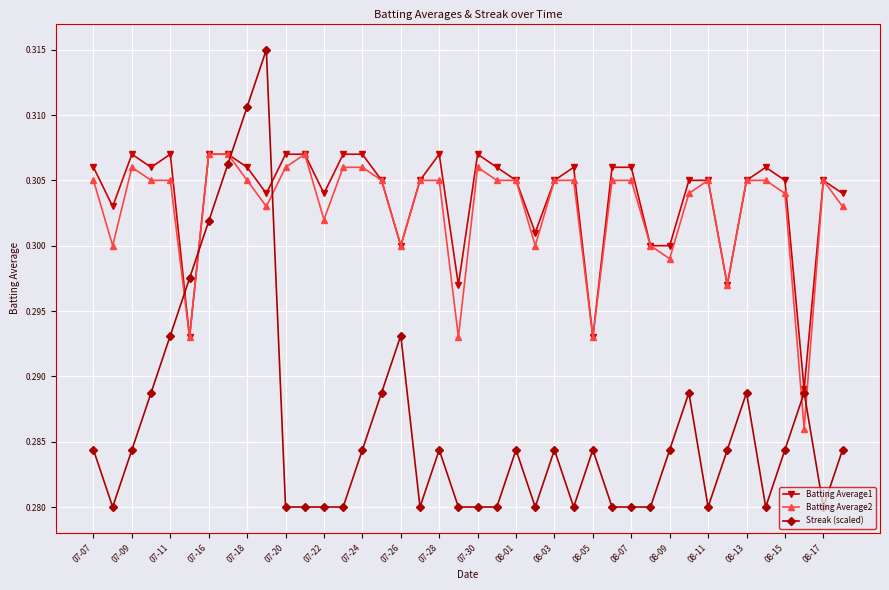

Which series has the widest spread of values?

Streak (scaled)